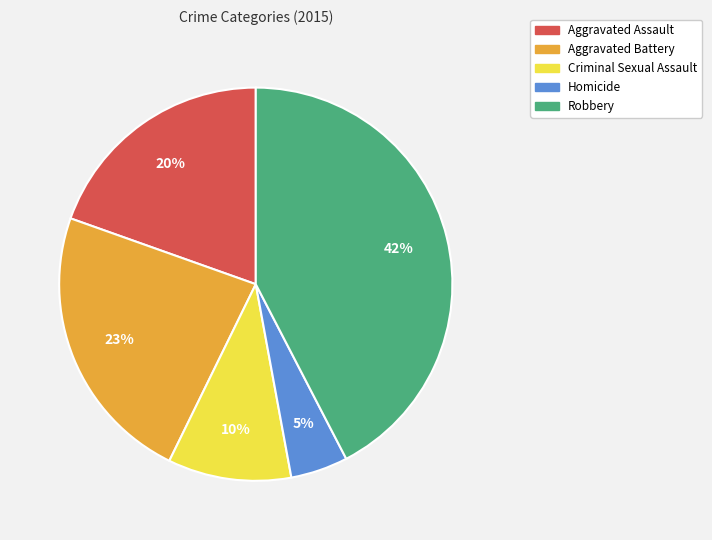

Is Aggravated Battery the majority of the pie?

No